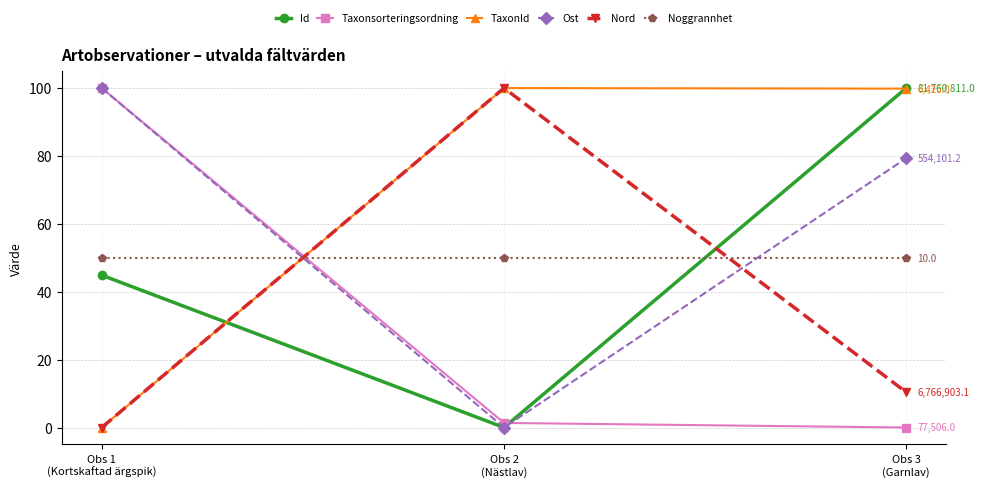

Is this an area chart (filled region under the line)?

No